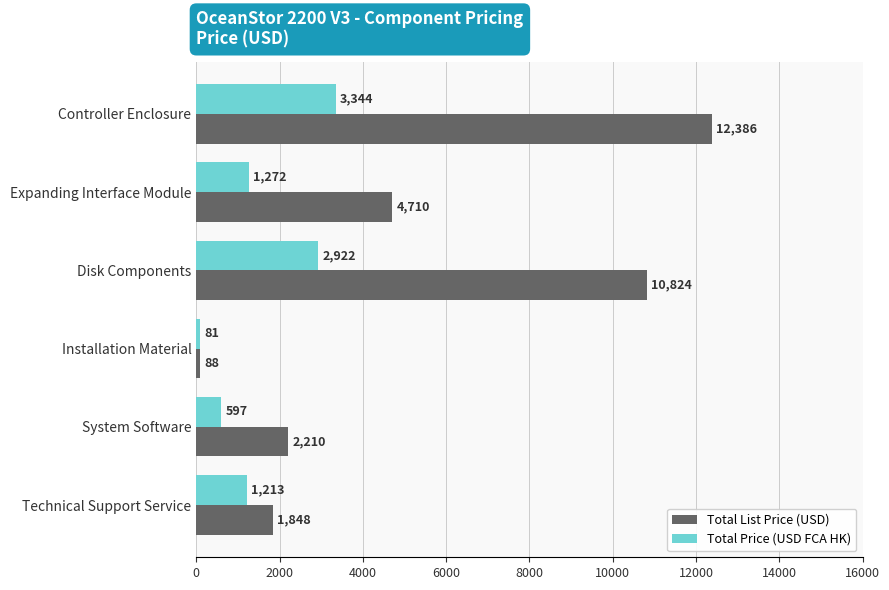

Which series has the widest spread of values?

Total List Price (USD)